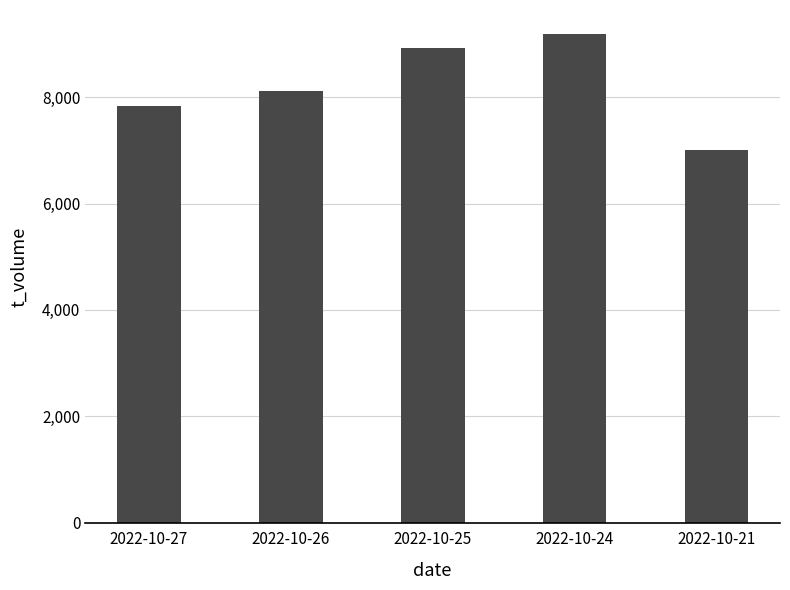

Approximately how many times larger is the value at 2022-10-27 compared to 2022-10-21?

1.1